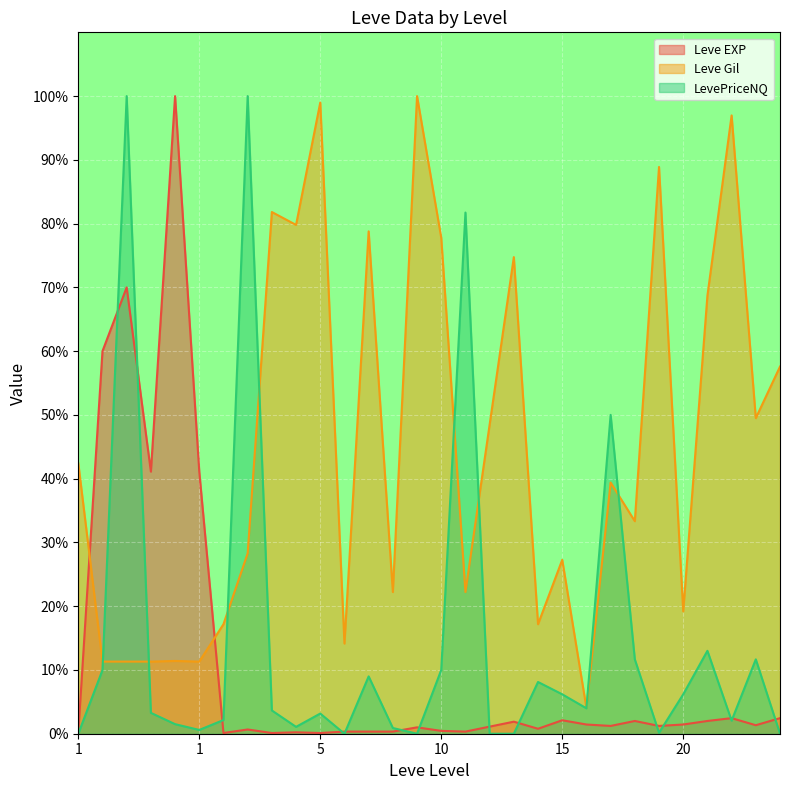

What is the value of the Leve EXP point at the 22nd from the left?

1.9